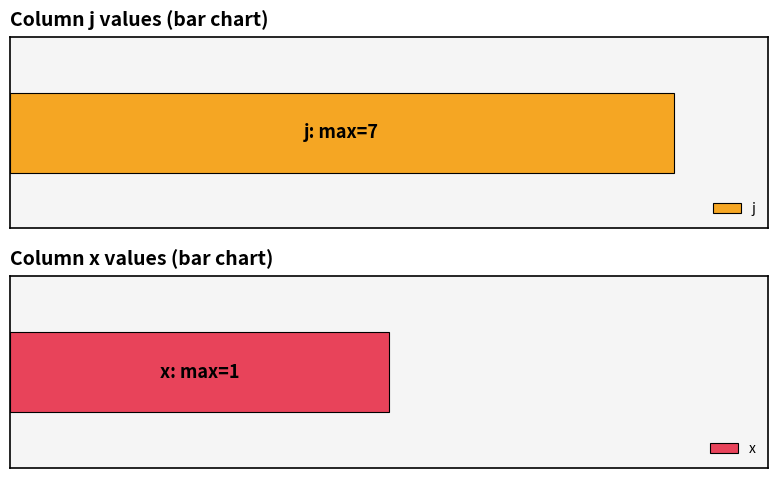

How many values in the j series are below 4?

3